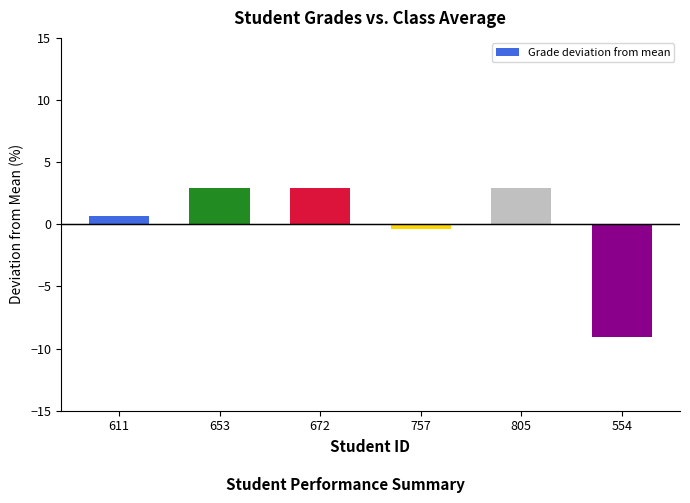

What is the change in value from 611 to 653?

+2.3